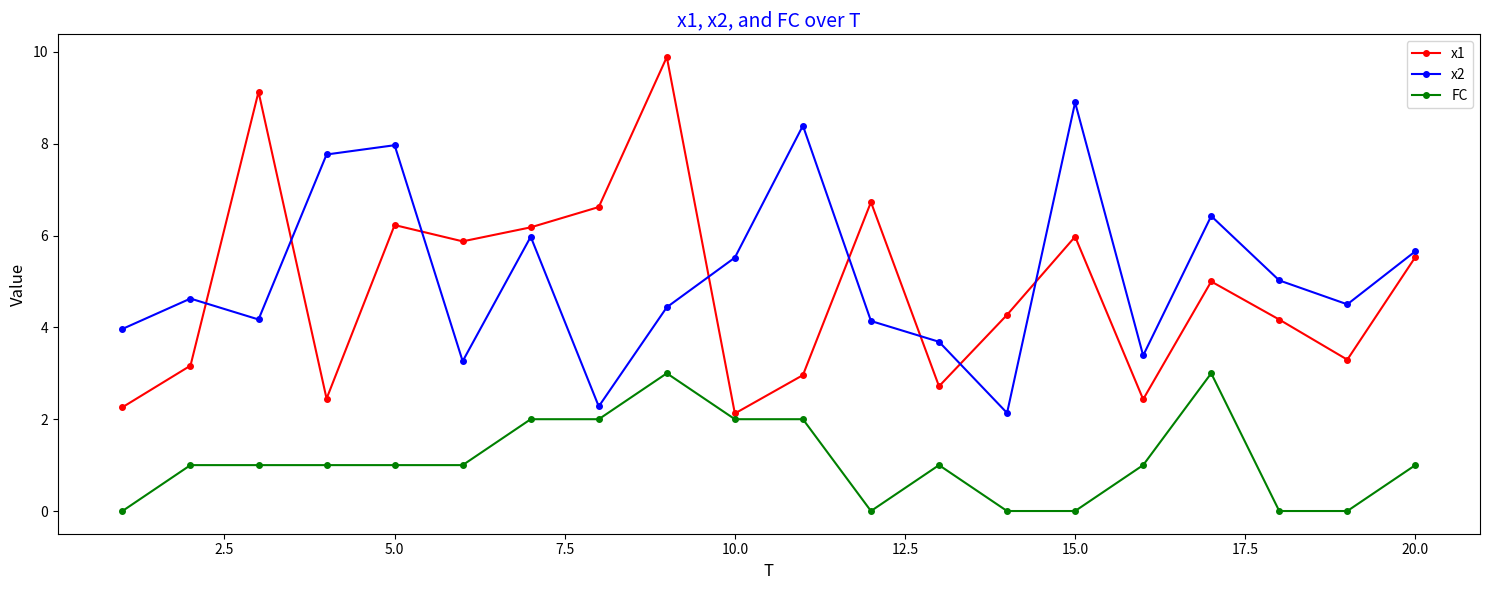

What is the value of the x1 point at the 5th from the left?

6.2